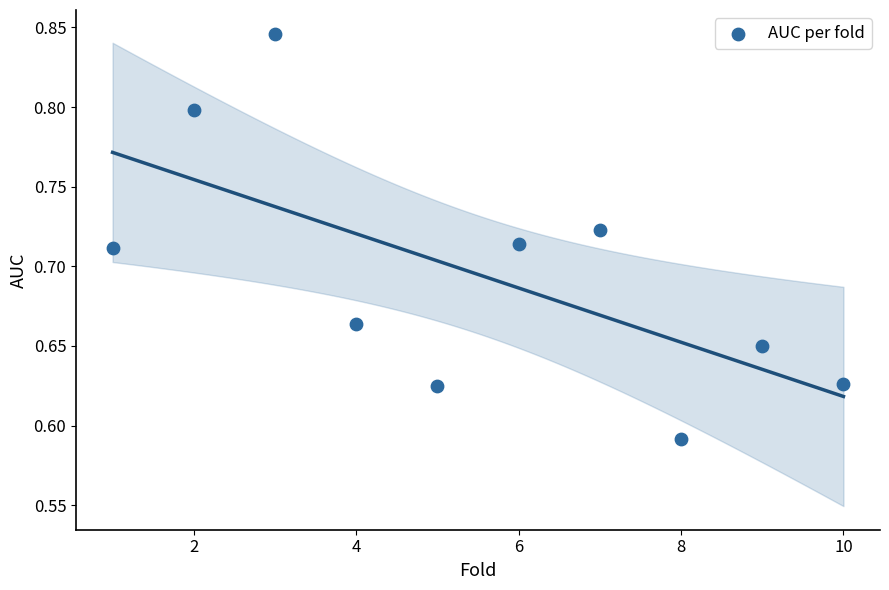

What is the range of X values (max minus min)?

9.0